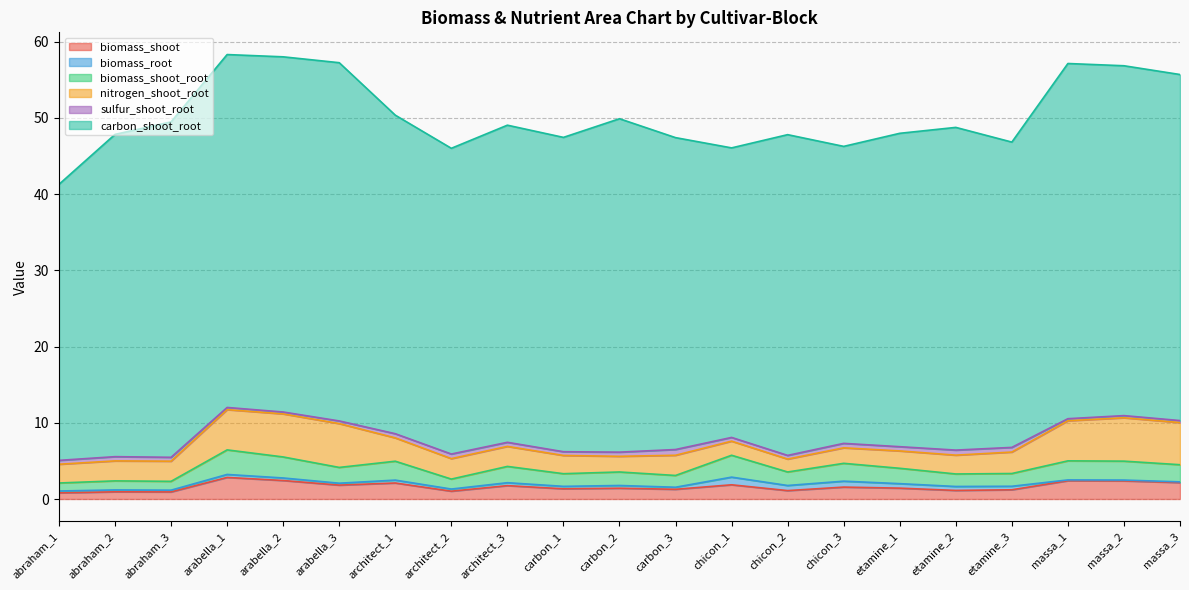

Is the value of biomass_shoot_root at arabella_1 greater than the value of nitrogen_shoot_root at chicon_2?

Yes